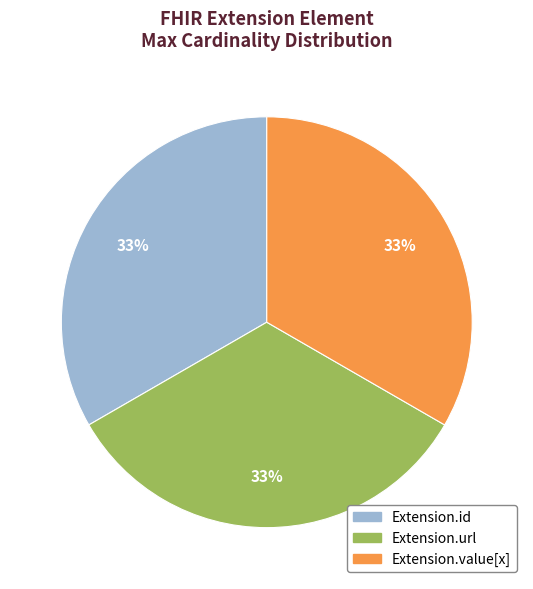

To the nearest percent, what is the average slice percentage?

33%